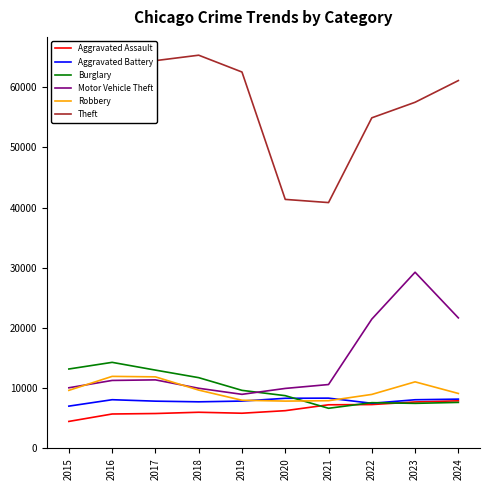

Between 2015 and 2016, which series saw the biggest shift?

Theft